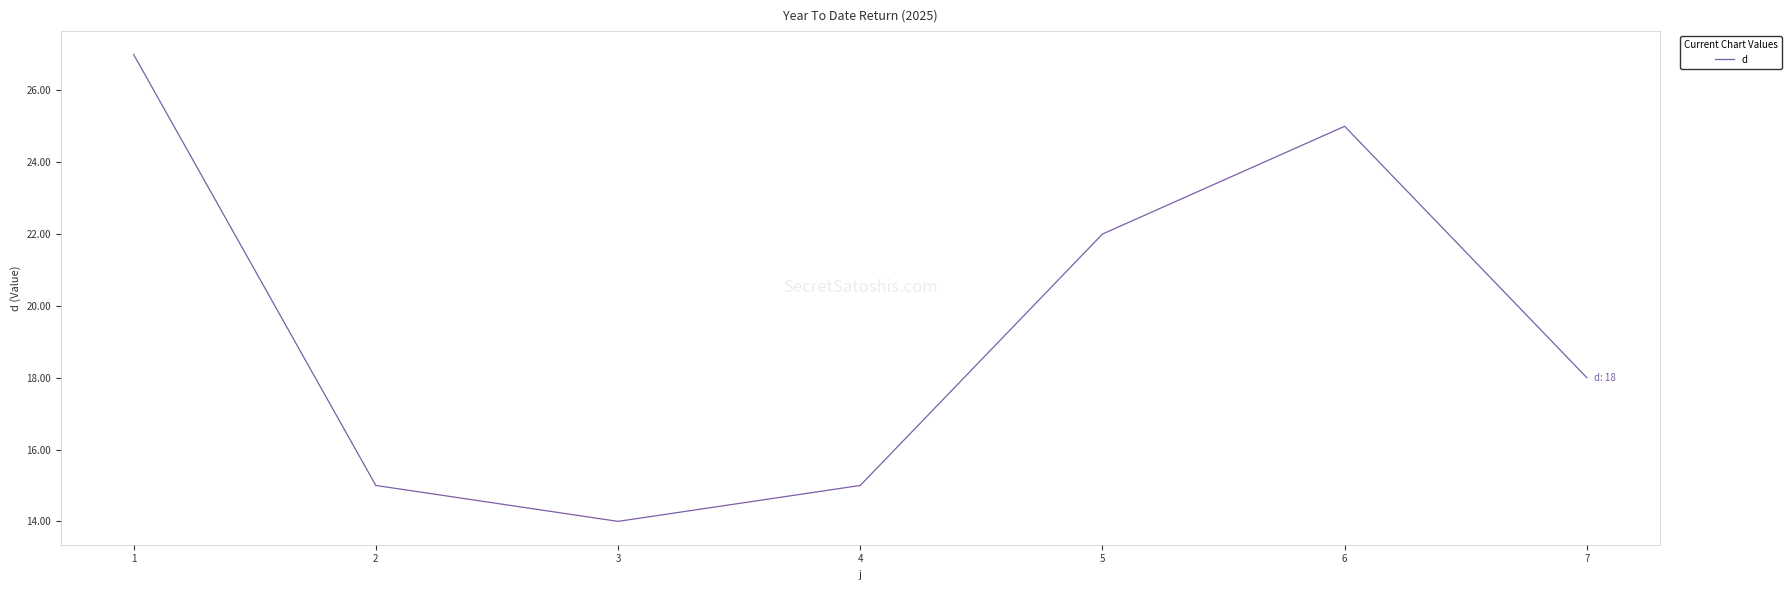

What value does the data have at 6, to the nearest 5?

25